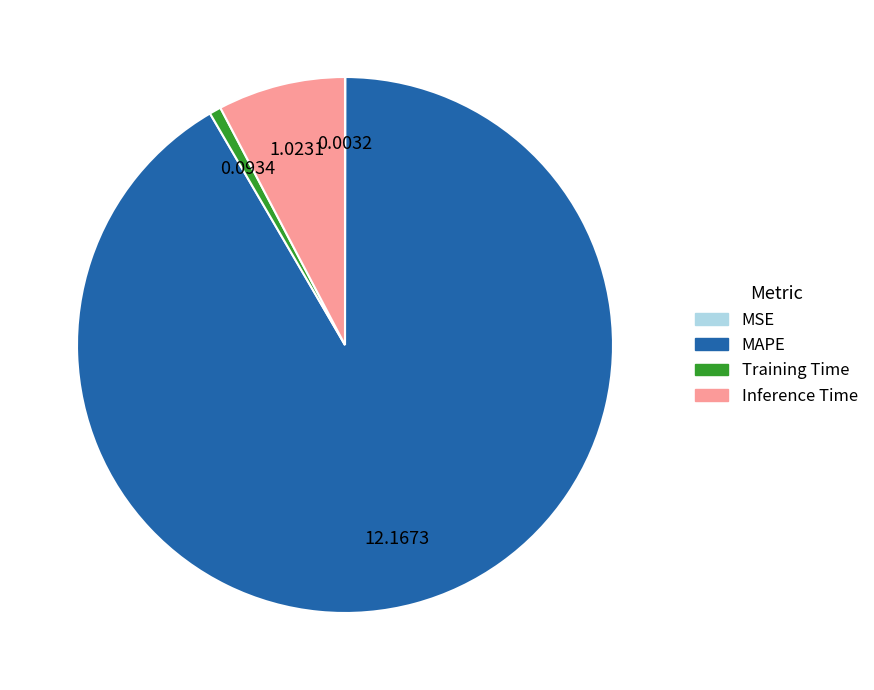

Which slice is the largest?

MAPE